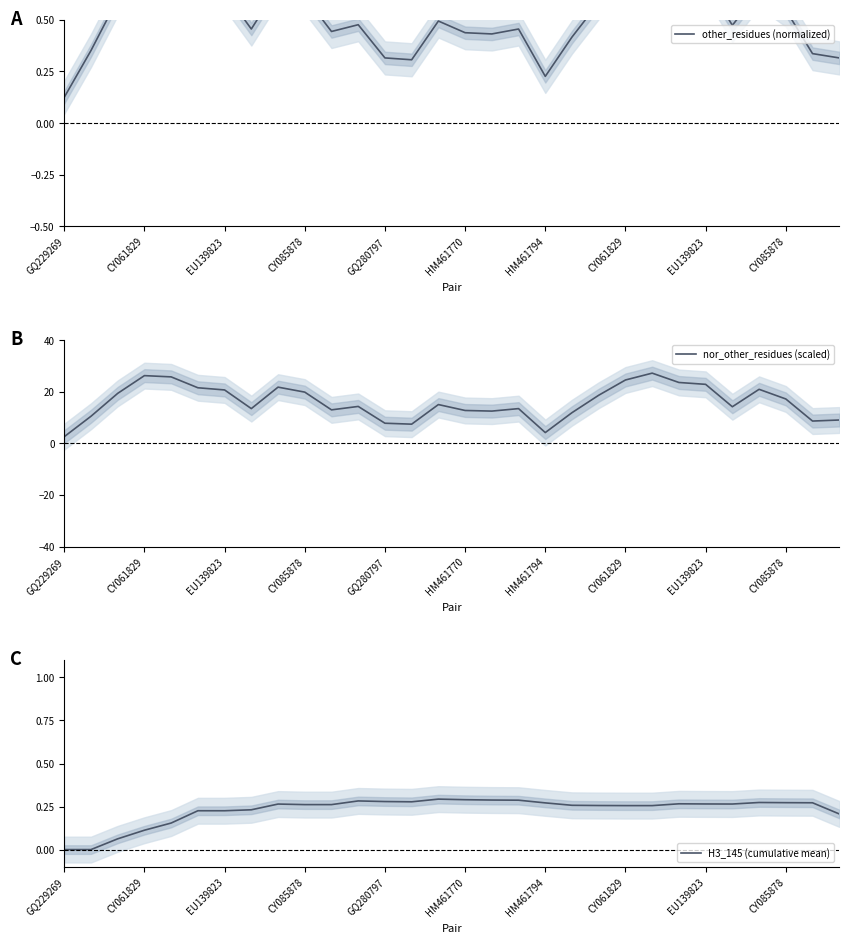

At how many categories does at least one series exceed 27?

1